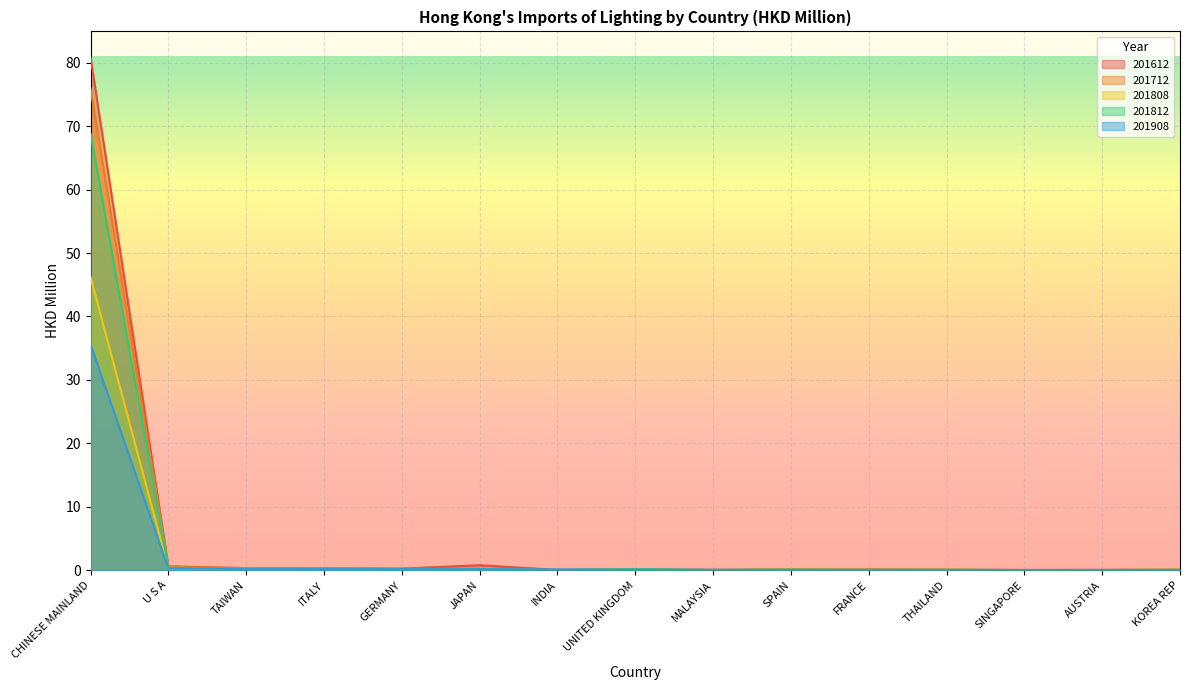

Which category has the highest value in the 201612 series?

CHINESE MAINLAND